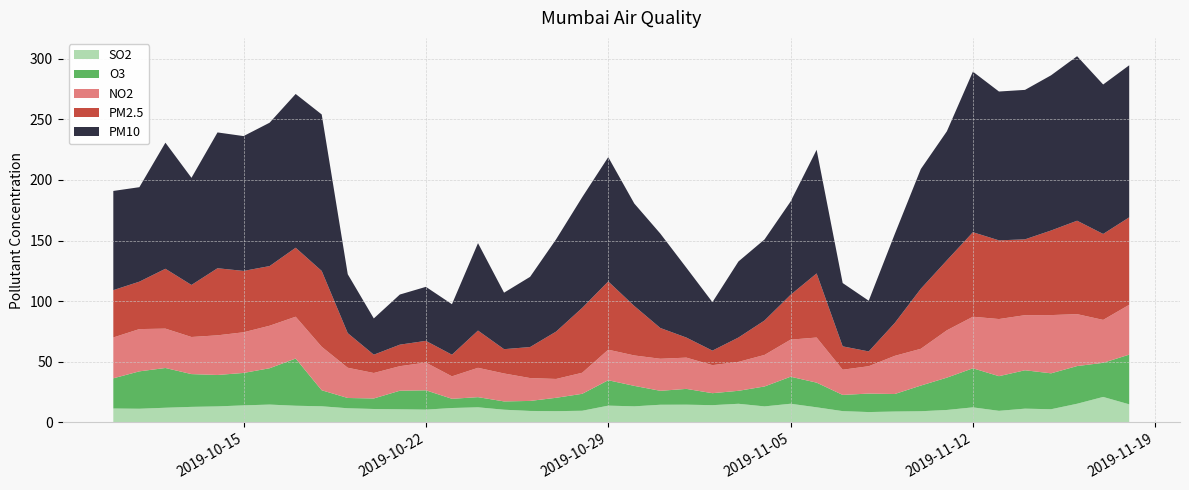

Reading right to left, what are all the values shown in this chart?

SO2: 2019-11-18=14.9	2019-11-17=21.0	2019-11-16=15.4	2019-11-15=10.9	2019-11-14=11.3	2019-11-13=9.6	2019-11-12=12.4	2019-11-11=10.3	2019-11-10=9.2	2019-11-09=9.0	2019-11-08=8.5	2019-11-07=9.3	2019-11-06=12.4	2019-11-05=15.4	2019-11-04=13.2	2019-11-03=15.4	2019-11-02=14.2	2019-11-01=14.6	2019-10-31=14.6	2019-10-30=13.3	2019-10-29=13.8	2019-10-28=9.6	2019-10-27=9.3	2019-10-26=9.4	2019-10-25=10.5	2019-10-24=12.4	2019-10-23=11.9	2019-10-22=10.5	2019-10-21=10.8	2019-10-20=11.1	2019-10-19=11.7	2019-10-18=13.3	2019-10-17=13.7	2019-10-16=14.7	2019-10-15=14.1	2019-10-14=13.2	2019-10-13=12.8	2019-10-12=12.1	2019-10-11=11.3	2019-10-10=11.5
O3: 2019-11-18=41.0	2019-11-17=28.1	2019-11-16=31.1	2019-11-15=29.6	2019-11-14=31.7	2019-11-13=28.6	2019-11-12=32.2	2019-11-11=26.6	2019-11-10=21.2	2019-11-09=14.4	2019-11-08=15.2	2019-11-07=13.4	2019-11-06=20.3	2019-11-05=22.3	2019-11-04=16.4	2019-11-03=10.7	2019-11-02=9.9	2019-11-01=13.0	2019-10-31=11.5	2019-10-30=16.9	2019-10-29=20.9	2019-10-28=14.0	2019-10-27=11.0	2019-10-26=8.3	2019-10-25=6.8	2019-10-24=8.4	2019-10-23=7.6	2019-10-22=15.9	2019-10-21=15.3	2019-10-20=8.7	2019-10-19=8.5	2019-10-18=13.2	2019-10-17=38.9	2019-10-16=30.0	2019-10-15=26.7	2019-10-14=25.9	2019-10-13=27.0	2019-10-12=32.8	2019-10-11=30.9	2019-10-10=24.9
NO2: 2019-11-18=41.1	2019-11-17=35.4	2019-11-16=42.8	2019-11-15=48.0	2019-11-14=45.4	2019-11-13=47.1	2019-11-12=42.5	2019-11-11=39.0	2019-11-10=30.3	2019-11-09=31.5	2019-11-08=22.6	2019-11-07=20.8	2019-11-06=37.2	2019-11-05=30.6	2019-11-04=26.0	2019-11-03=23.9	2019-11-02=23.1	2019-11-01=25.8	2019-10-31=26.4	2019-10-30=25.1	2019-10-29=25.2	2019-10-28=17.4	2019-10-27=15.5	2019-10-26=18.9	2019-10-25=23.1	2019-10-24=24.2	2019-10-23=18.5	2019-10-22=22.9	2019-10-21=20.2	2019-10-20=21.0	2019-10-19=24.9	2019-10-18=35.9	2019-10-17=34.5	2019-10-16=35.1	2019-10-15=33.5	2019-10-14=32.7	2019-10-13=30.6	2019-10-12=32.5	2019-10-11=34.9	2019-10-10=33.7
PM2.5: 2019-11-18=72.1	2019-11-17=70.9	2019-11-16=77.0	2019-11-15=69.8	2019-11-14=62.5	2019-11-13=64.9	2019-11-12=69.7	2019-11-11=57.7	2019-11-10=49.5	2019-11-09=27.1	2019-11-08=12.2	2019-11-07=19.3	2019-11-06=52.9	2019-11-05=37.0	2019-11-04=28.4	2019-11-03=20.1	2019-11-02=12.0	2019-11-01=16.6	2019-10-31=25.4	2019-10-30=40.8	2019-10-29=56.3	2019-10-28=53.5	2019-10-27=39.1	2019-10-26=25.6	2019-10-25=20.0	2019-10-24=30.7	2019-10-23=17.9	2019-10-22=17.9	2019-10-21=17.8	2019-10-20=15.1	2019-10-19=28.6	2019-10-18=62.5	2019-10-17=56.9	2019-10-16=49.2	2019-10-15=50.6	2019-10-14=55.3	2019-10-13=42.9	2019-10-12=49.4	2019-10-11=39.1	2019-10-10=39.0
PM10: 2019-11-18=125.4	2019-11-17=123.3	2019-11-16=135.7	2019-11-15=128.0	2019-11-14=123.3	2019-11-13=122.8	2019-11-12=132.4	2019-11-11=106.4	2019-11-10=98.7	2019-11-09=73.3	2019-11-08=41.8	2019-11-07=52.2	2019-11-06=102.0	2019-11-05=76.9	2019-11-04=66.8	2019-11-03=62.7	2019-11-02=40.0	2019-11-01=57.6	2019-10-31=77.8	2019-10-30=84.5	2019-10-29=102.5	2019-10-28=91.3	2019-10-27=76.1	2019-10-26=57.9	2019-10-25=46.6	2019-10-24=72.1	2019-10-23=41.6	2019-10-22=44.5	2019-10-21=41.3	2019-10-20=29.9	2019-10-19=48.6	2019-10-18=129.1	2019-10-17=126.8	2019-10-16=118.3	2019-10-15=111.2	2019-10-14=112.0	2019-10-13=88.4	2019-10-12=104.0	2019-10-11=77.9	2019-10-10=81.8